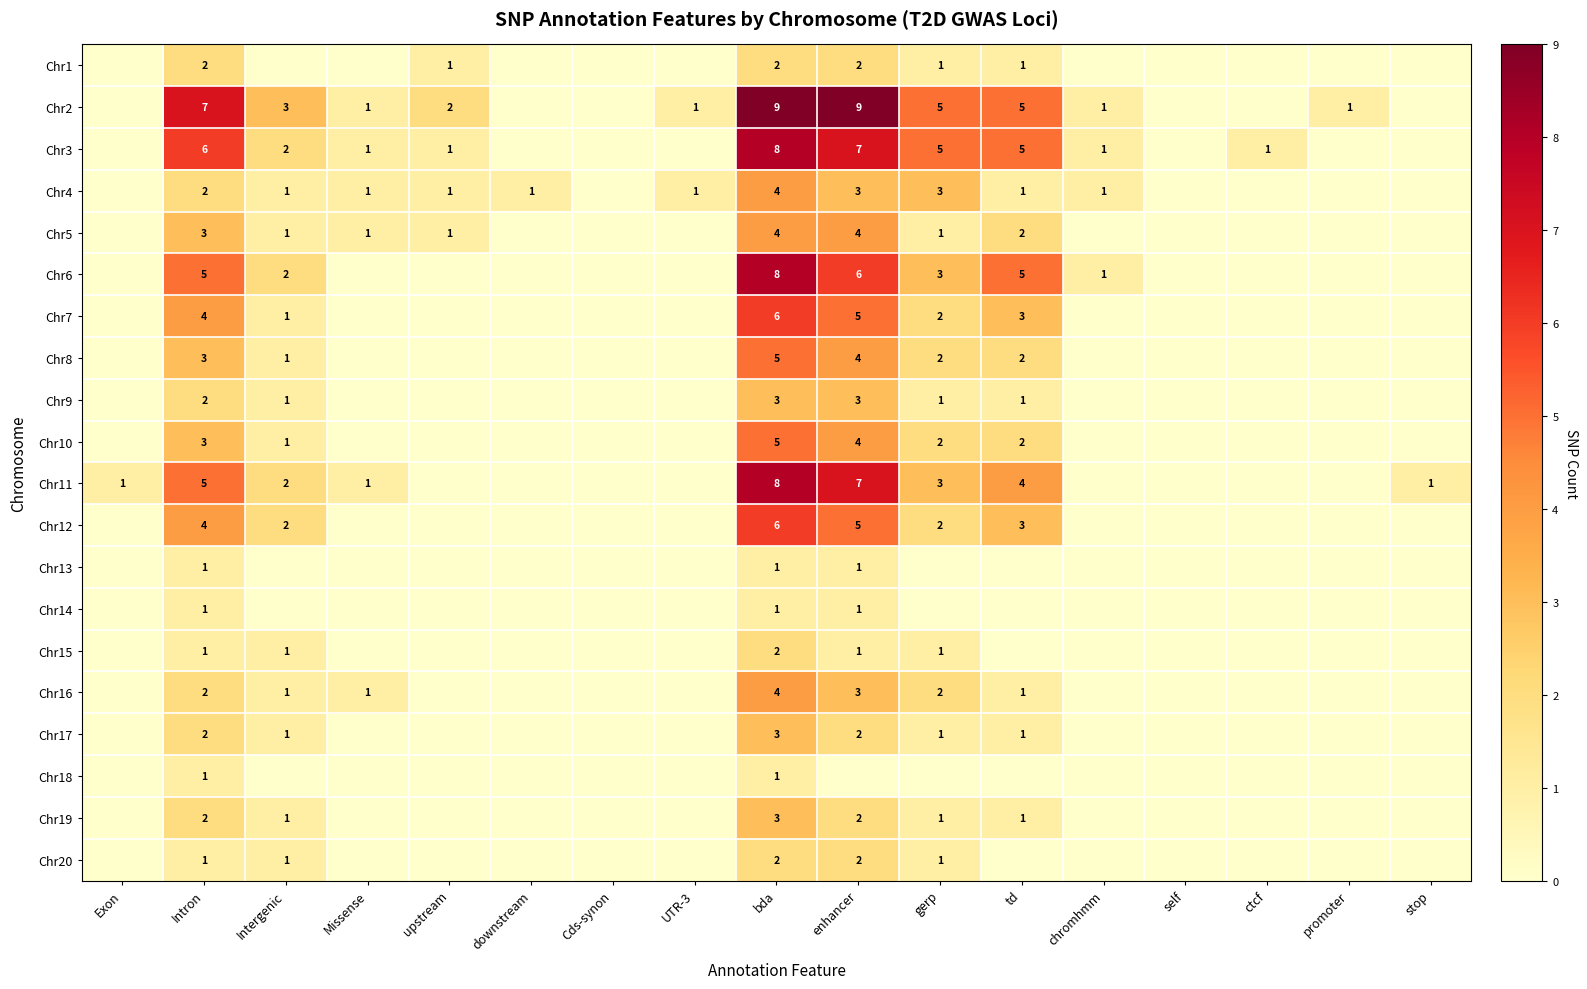

What is the total value across all series at bda?

85